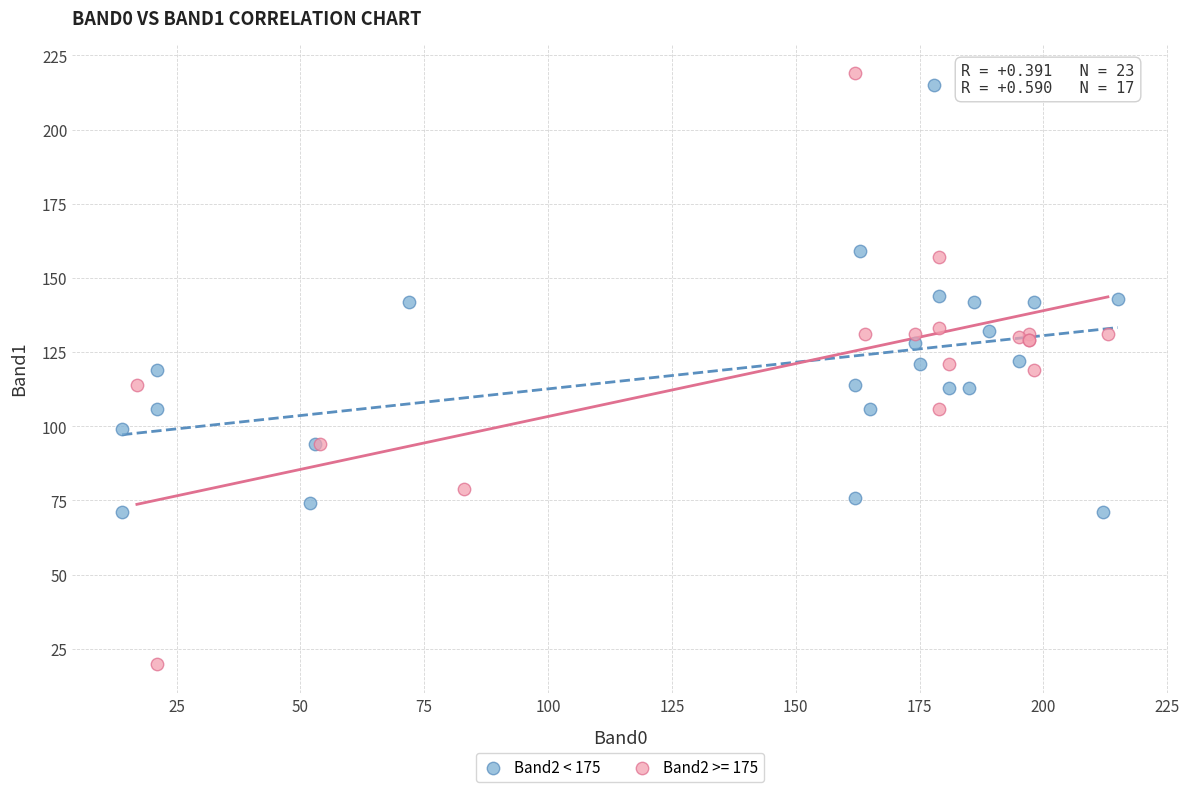

Which series has the largest Y range (max minus min)?

Band2 >= 175